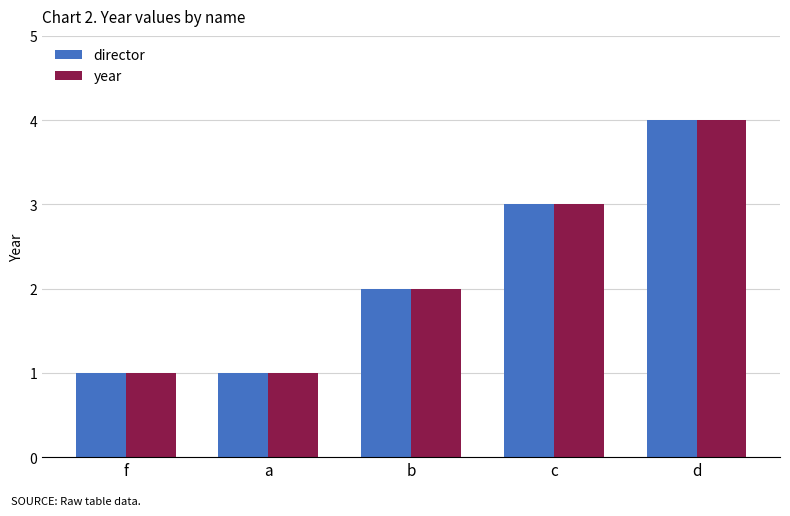

What is the sum of all year values?

11